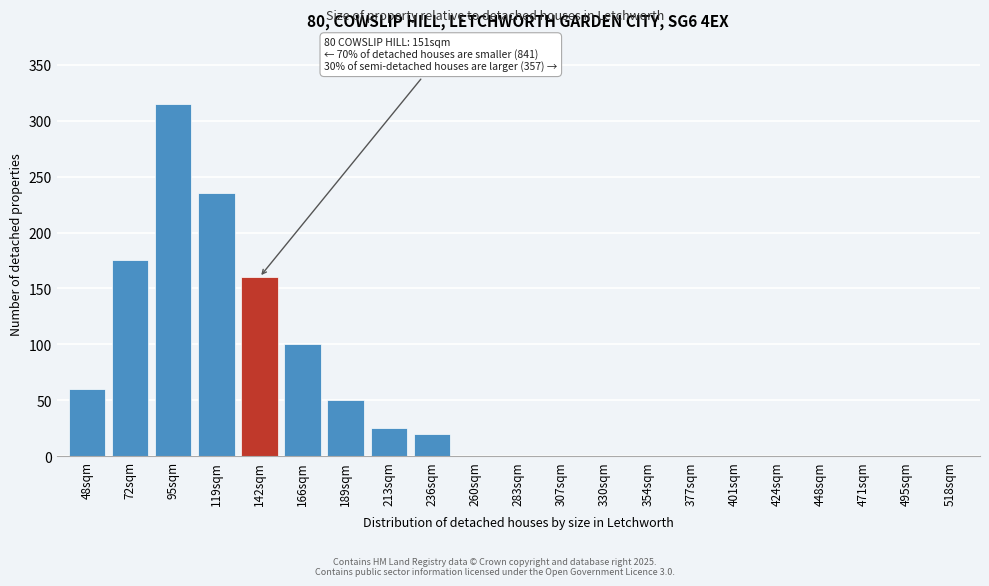

Reading left to right, what are all the values shown in this chart?

48sqm=60	72sqm=175	95sqm=315	119sqm=235	142sqm=160	166sqm=100	189sqm=50	213sqm=25	236sqm=20	260sqm=0	283sqm=0	307sqm=0	330sqm=0	354sqm=0	377sqm=0	401sqm=0	424sqm=0	448sqm=0	471sqm=0	495sqm=0	518sqm=0